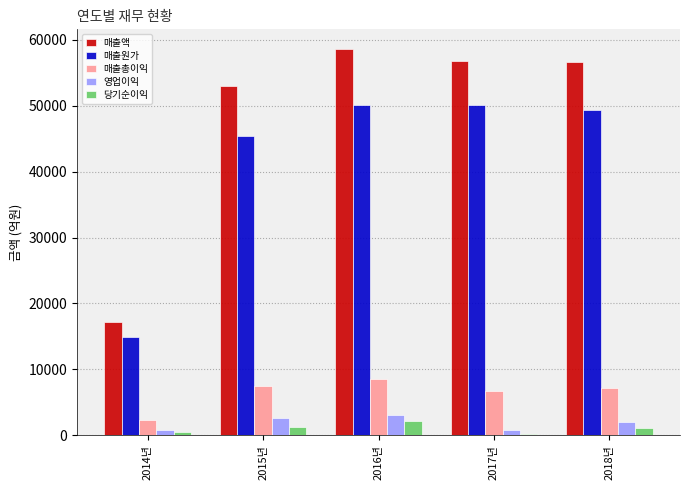

What is the average value of the 매출액 series?

48473.1